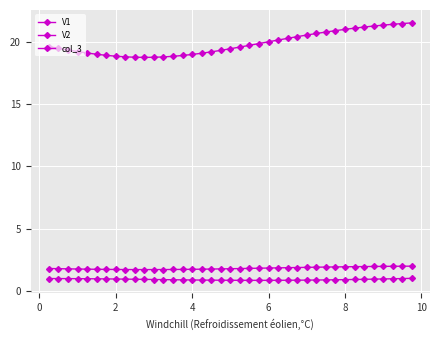

True or false: col_3 and V1 cross at least once.

False